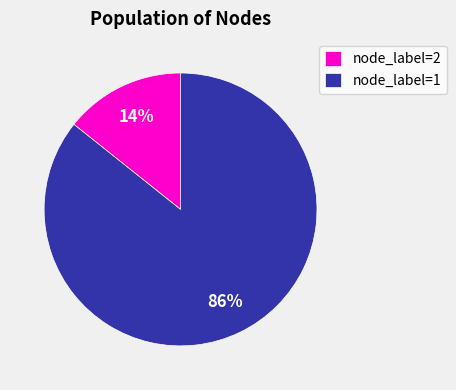

Count the number of slices in the pie.

2